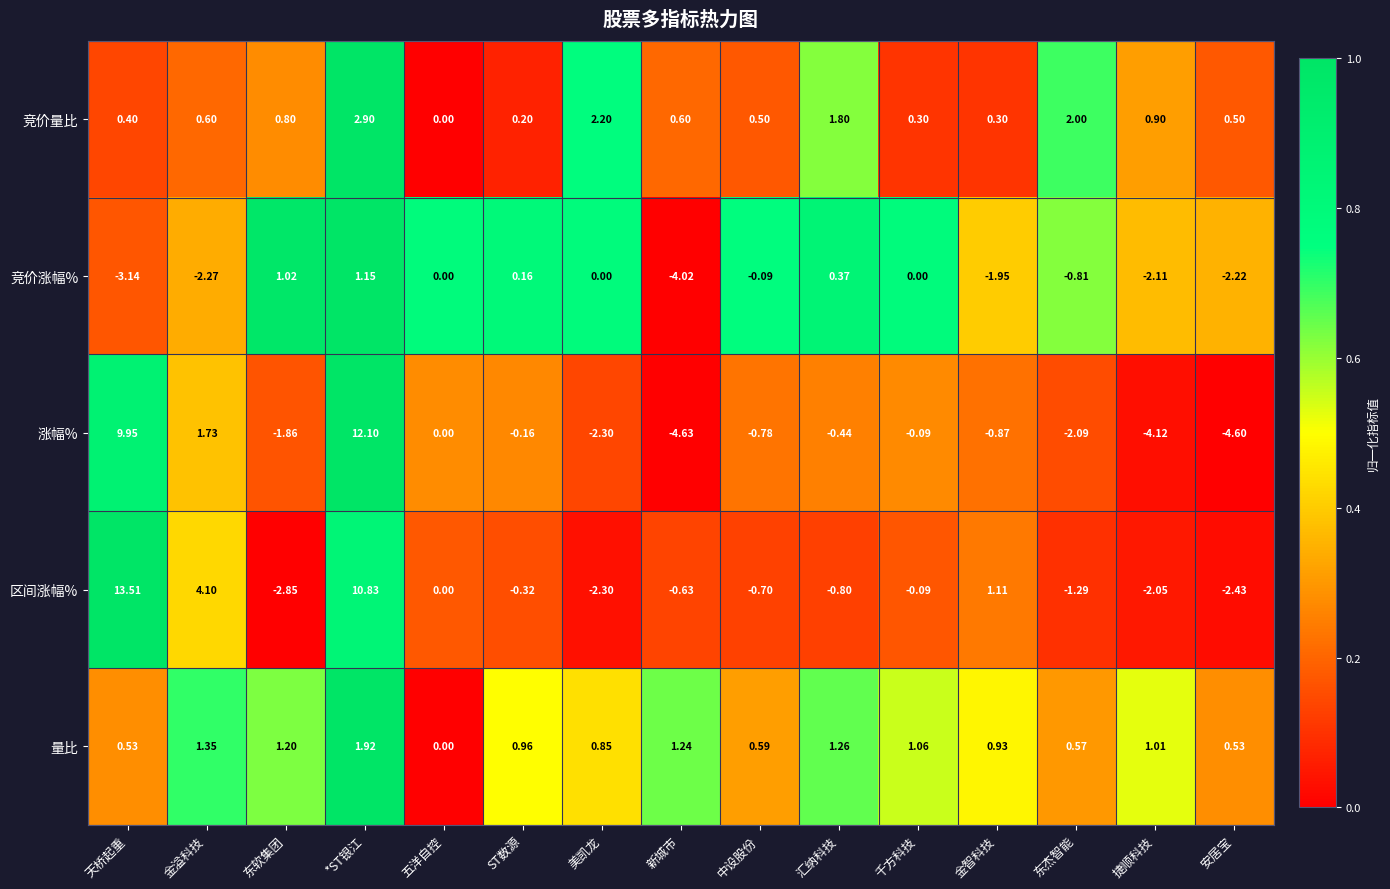

At which label does 量比 reach its peak?

*ST银江